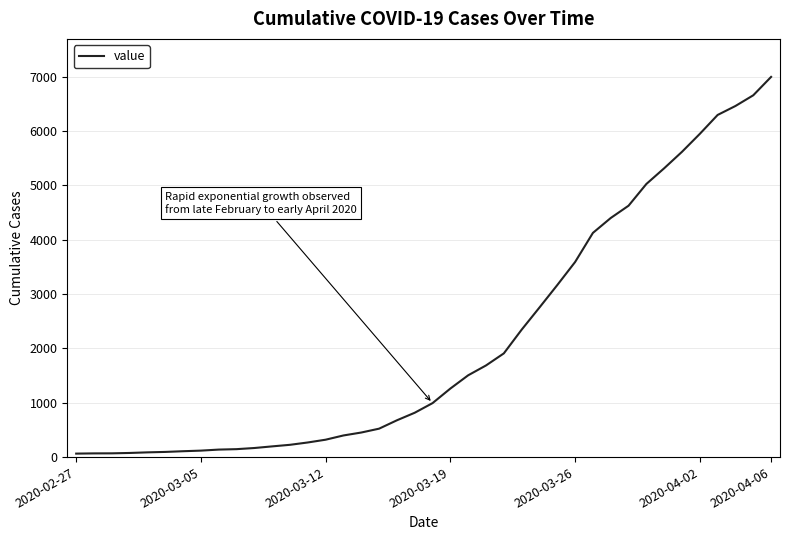

What is the greatest value displayed?

6995